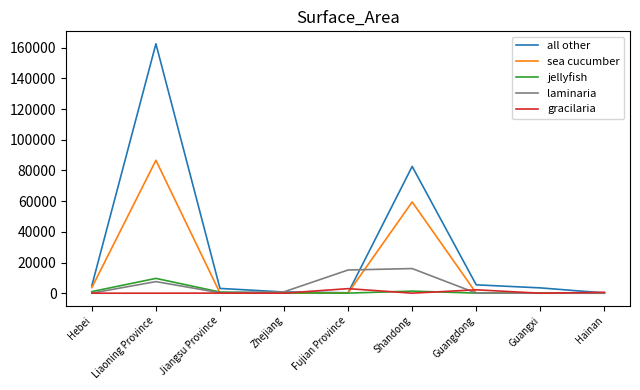

Is the value of laminaria at Shandong greater than the value of sea cucumber at Hainan?

Yes